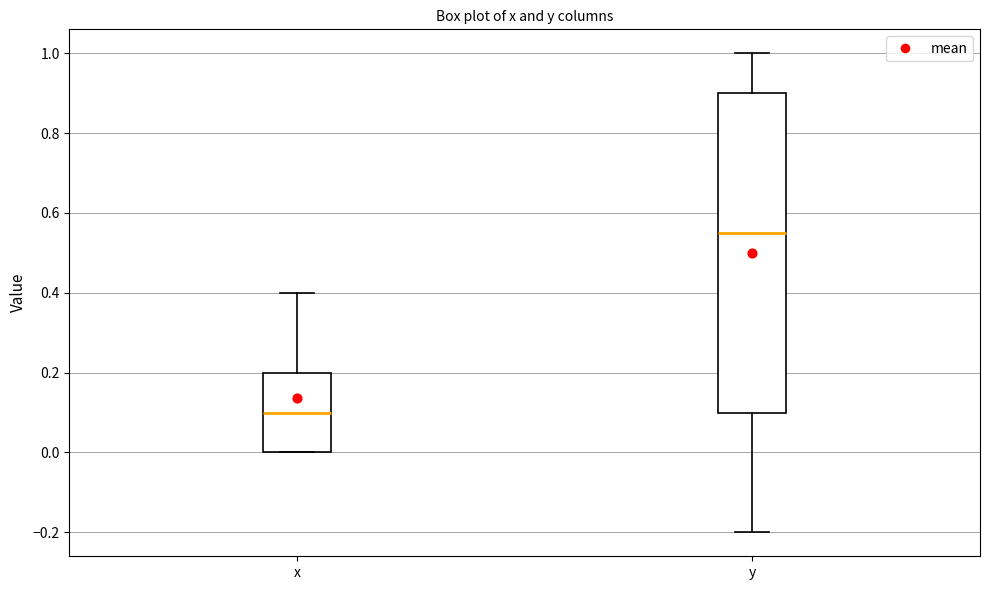

Reading left to right, transcribe this box plot: for each box, give where its median line is, the range the box spans, and where its two whiskers end, as read against the y-axis. The values are not printed on the chart, so give them approximately, as read against the axis.

x: median 0.10, box 0.00 to 0.20, whiskers 0.00 to 0.40
y: median 0.56, box 0.10 to 0.90, whiskers -0.20 to 1.00